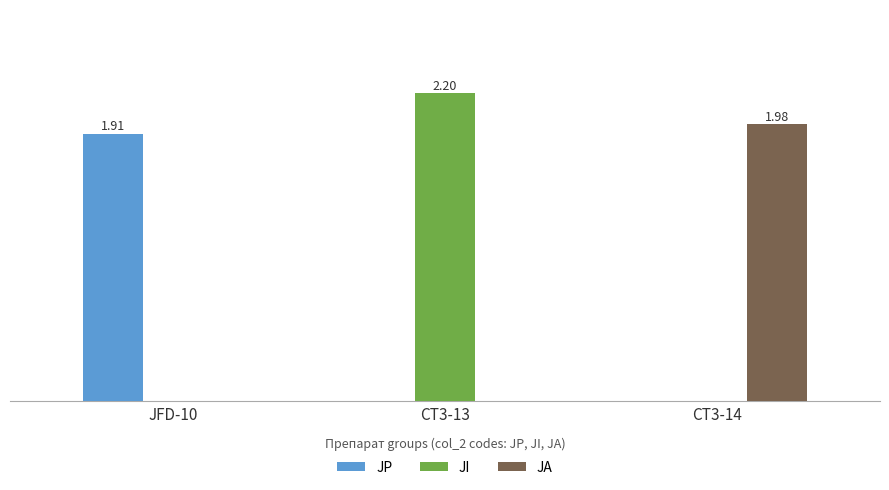

At CT3-13, list the series in order from smallest to largest.

JP, JA, JI